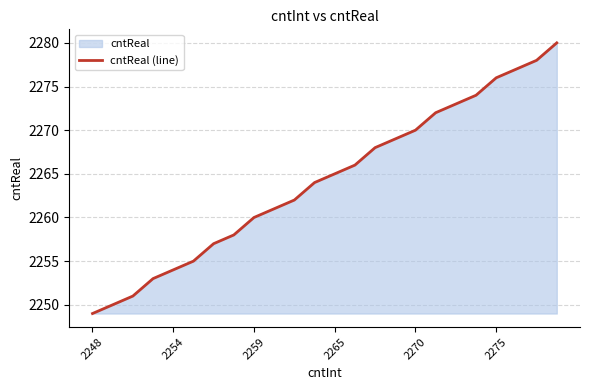

The chart shows a value of 2270 at 2270. True or false?

True